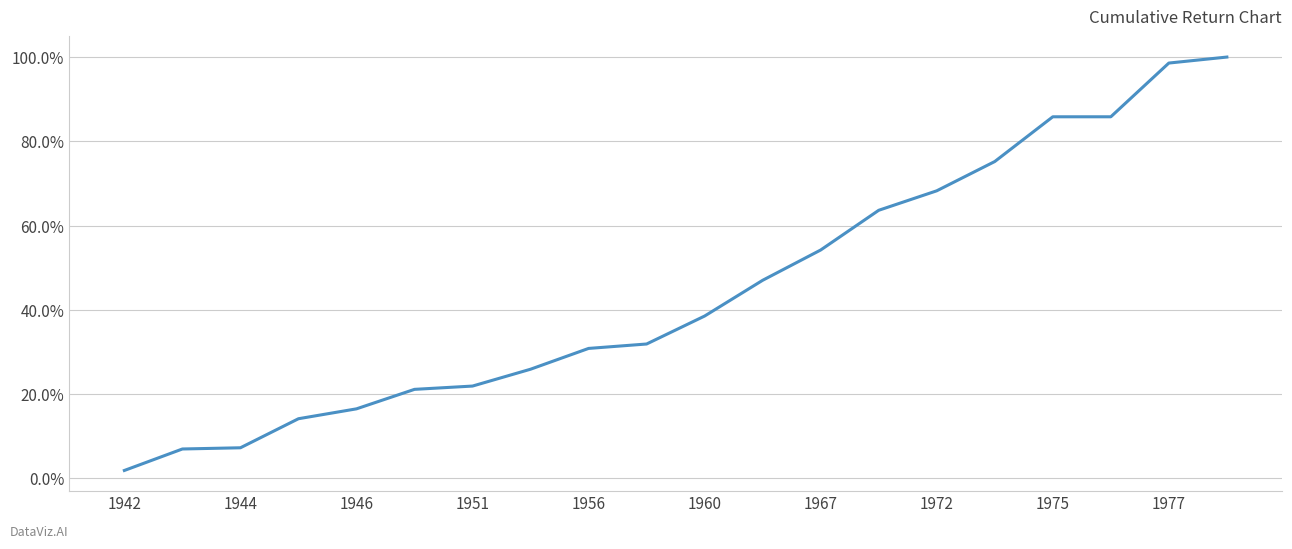

Does the chart display data point markers on the line(s)?

No